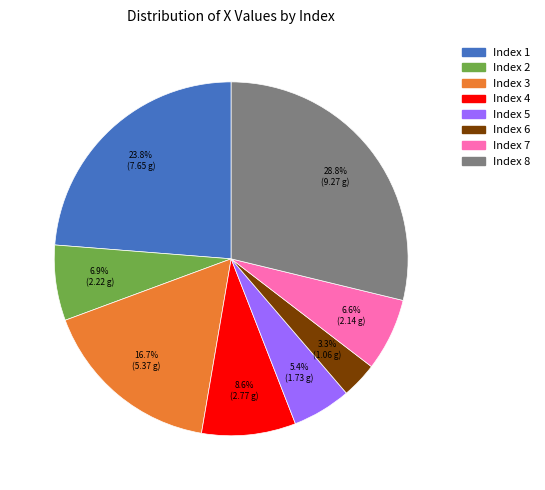

Is there any slice that represents more than half of the pie?

No